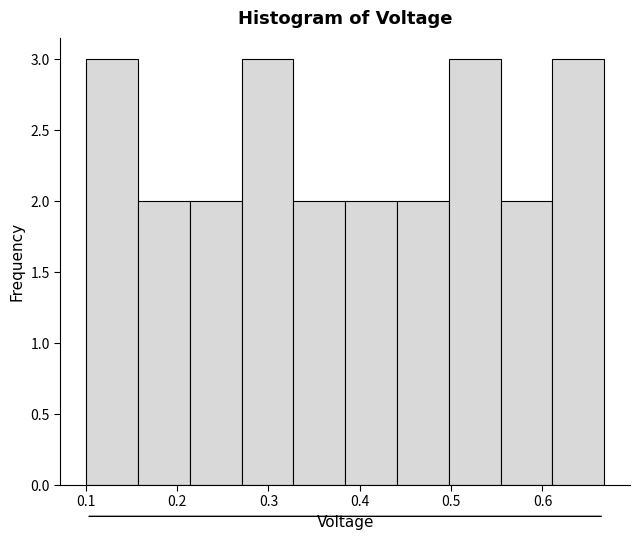

What is the height of the bar covering 0.10 to 0.16 on the x-axis? Neither the bar edges nor the heights are printed on the chart, so give them approximately, as read against the axes.

3